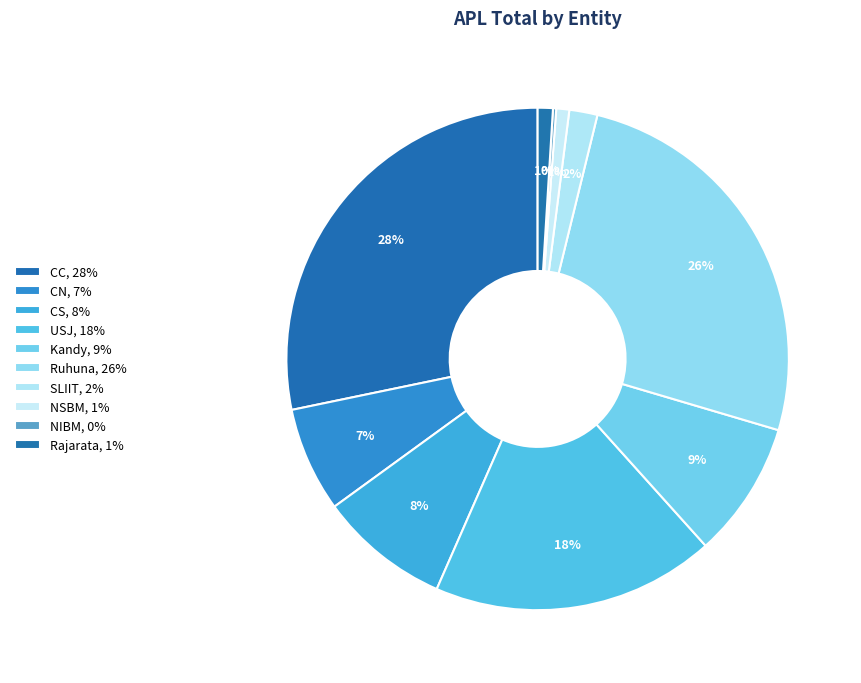

What percentage is the Ruhuna slice, to the nearest percent?

26%